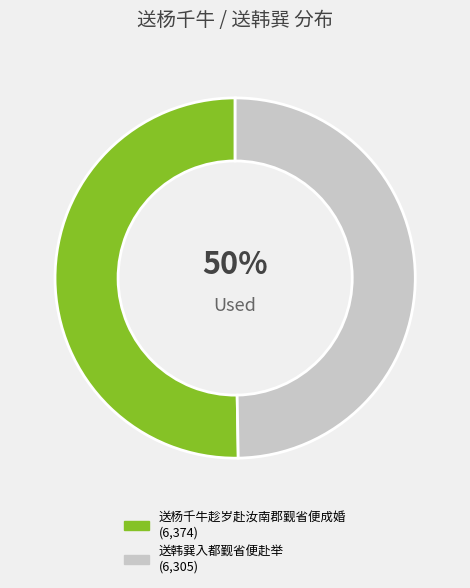

To the nearest percent, what percentage of the pie is 送韩巽入都觐省便赴举?

50%